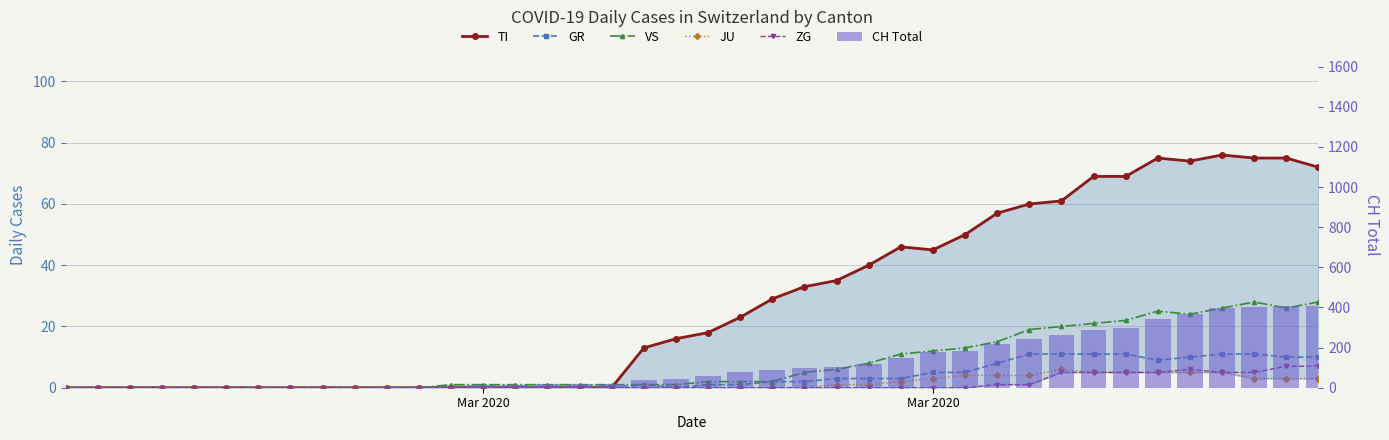

Is the value of ZG at 18 greater than the value of GR at 19?

No